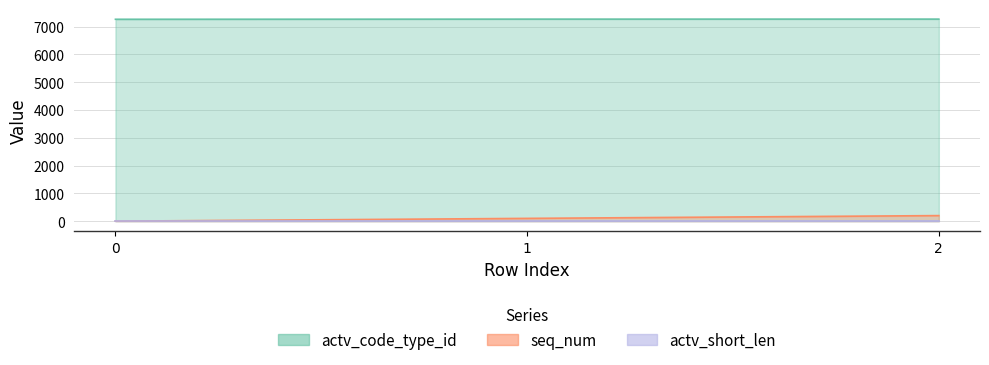

The value of actv_code_type_id at 0 is 7264. True or false?

True